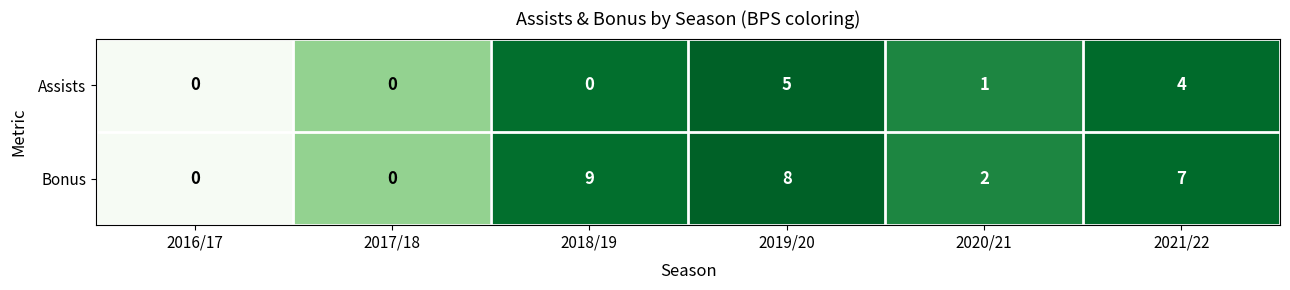

Which series has the largest total across all categories?

Bonus